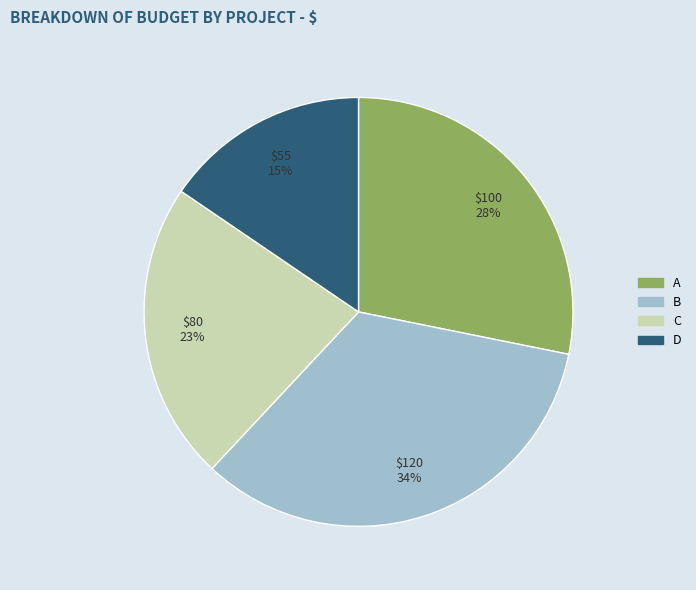

Which category has the smallest portion of the pie?

D